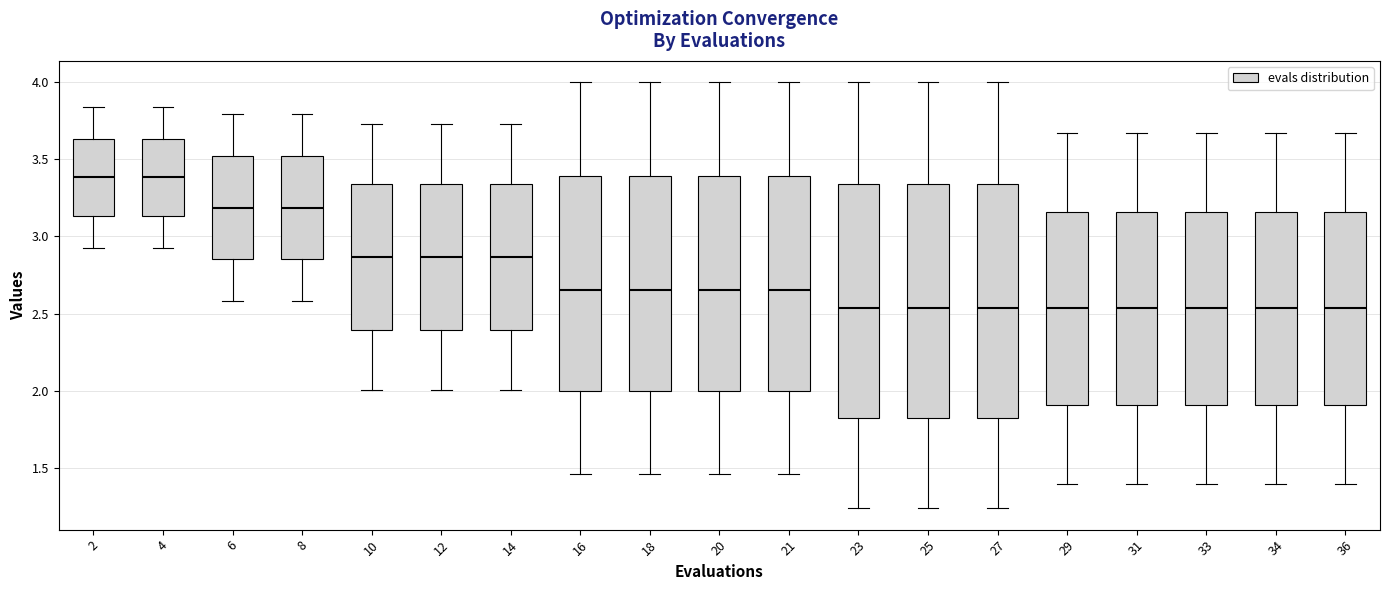

Reading left to right, read every box against the y-axis: the position of its median line, the range the box covers, and the ends of its whiskers. The values are not printed on the chart, so give them approximately, as read against the axis.

2: median 3.40, box 3.15 to 3.65, whiskers 2.95 to 3.85
4: median 3.40, box 3.15 to 3.65, whiskers 2.95 to 3.85
6: median 3.20, box 2.85 to 3.50, whiskers 2.60 to 3.80
8: median 3.20, box 2.85 to 3.50, whiskers 2.60 to 3.80
10: median 2.85, box 2.40 to 3.35, whiskers 2.00 to 3.75
12: median 2.85, box 2.40 to 3.35, whiskers 2.00 to 3.75
14: median 2.85, box 2.40 to 3.35, whiskers 2.00 to 3.75
16: median 2.65, box 2.00 to 3.40, whiskers 1.45 to 4.00
18: median 2.65, box 2.00 to 3.40, whiskers 1.45 to 4.00
20: median 2.65, box 2.00 to 3.40, whiskers 1.45 to 4.00
21: median 2.65, box 2.00 to 3.40, whiskers 1.45 to 4.00
23: median 2.55, box 1.80 to 3.35, whiskers 1.25 to 4.00
25: median 2.55, box 1.80 to 3.35, whiskers 1.25 to 4.00
27: median 2.55, box 1.80 to 3.35, whiskers 1.25 to 4.00
29: median 2.55, box 1.90 to 3.15, whiskers 1.40 to 3.65
31: median 2.55, box 1.90 to 3.15, whiskers 1.40 to 3.65
33: median 2.55, box 1.90 to 3.15, whiskers 1.40 to 3.65
34: median 2.55, box 1.90 to 3.15, whiskers 1.40 to 3.65
36: median 2.55, box 1.90 to 3.15, whiskers 1.40 to 3.65